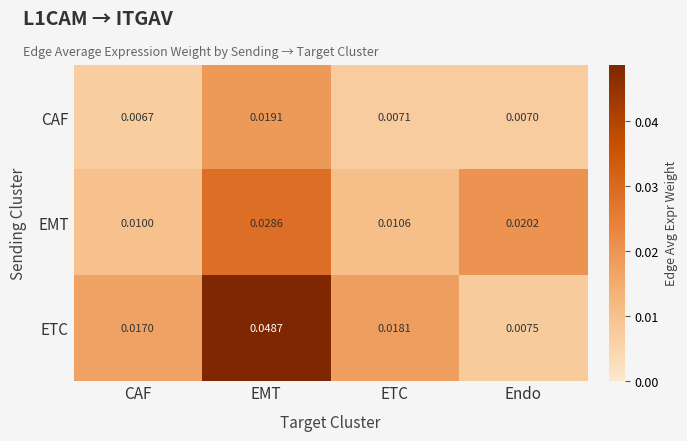

At how many categories does at least one series exceed 0?

4